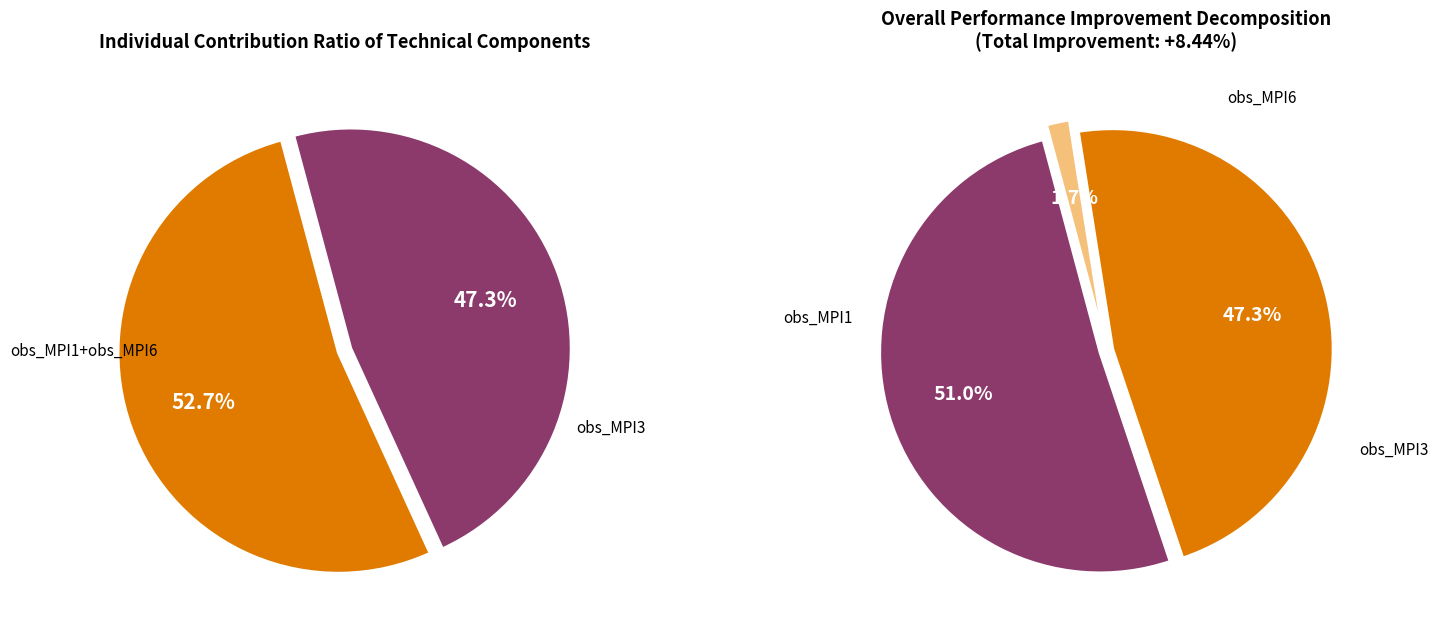

Rank the categories by value from lowest to highest.

obs_MPI6, obs_MPI3, obs_MPI1